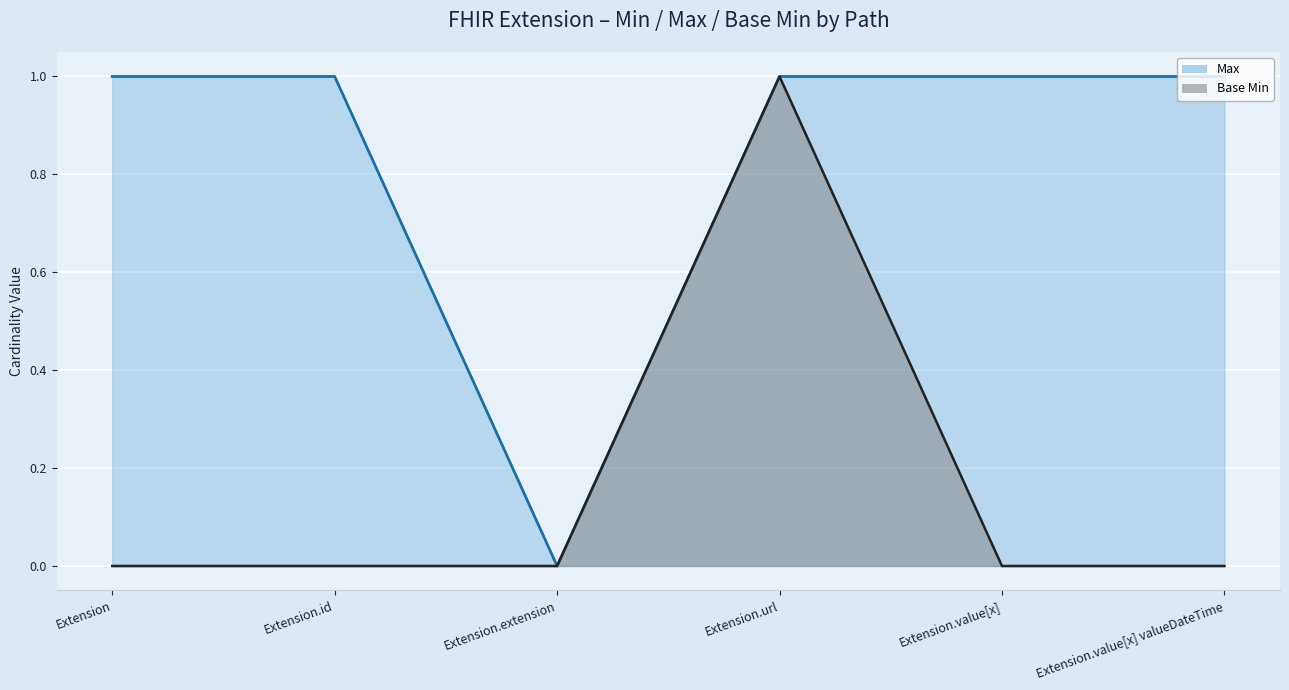

What is the difference between the Base Min values at Extension.url and Extension.value[x] valueDateTime?

1